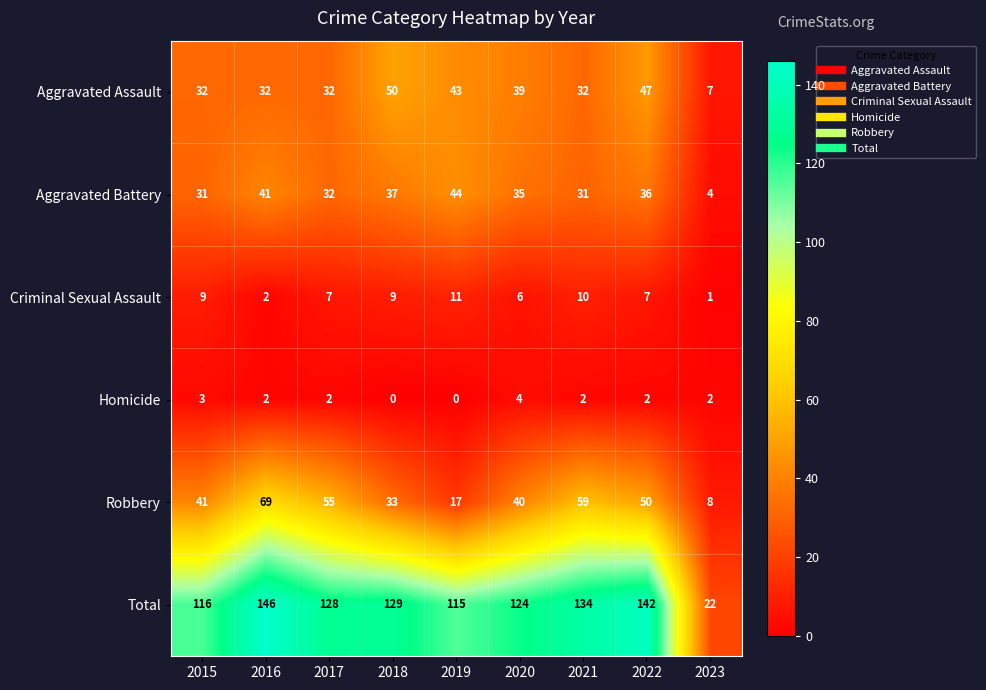

Is it true that Homicide equals 1 at 2021?

False